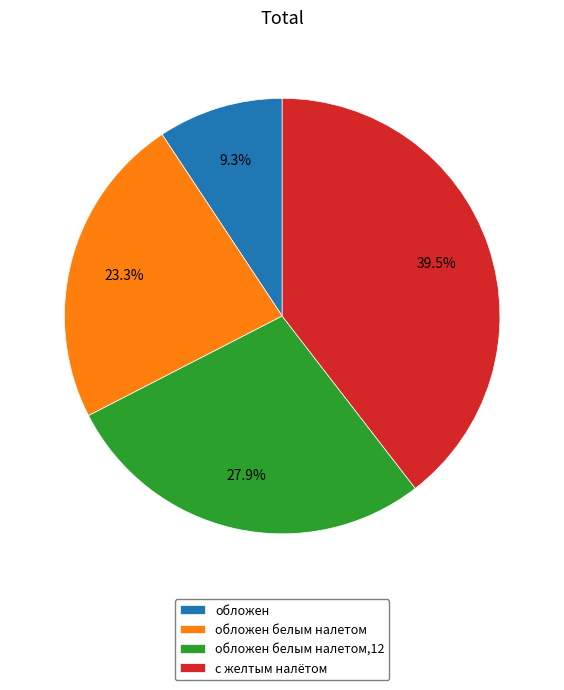

To the nearest percent, what percentage of the pie is обложен?

9%